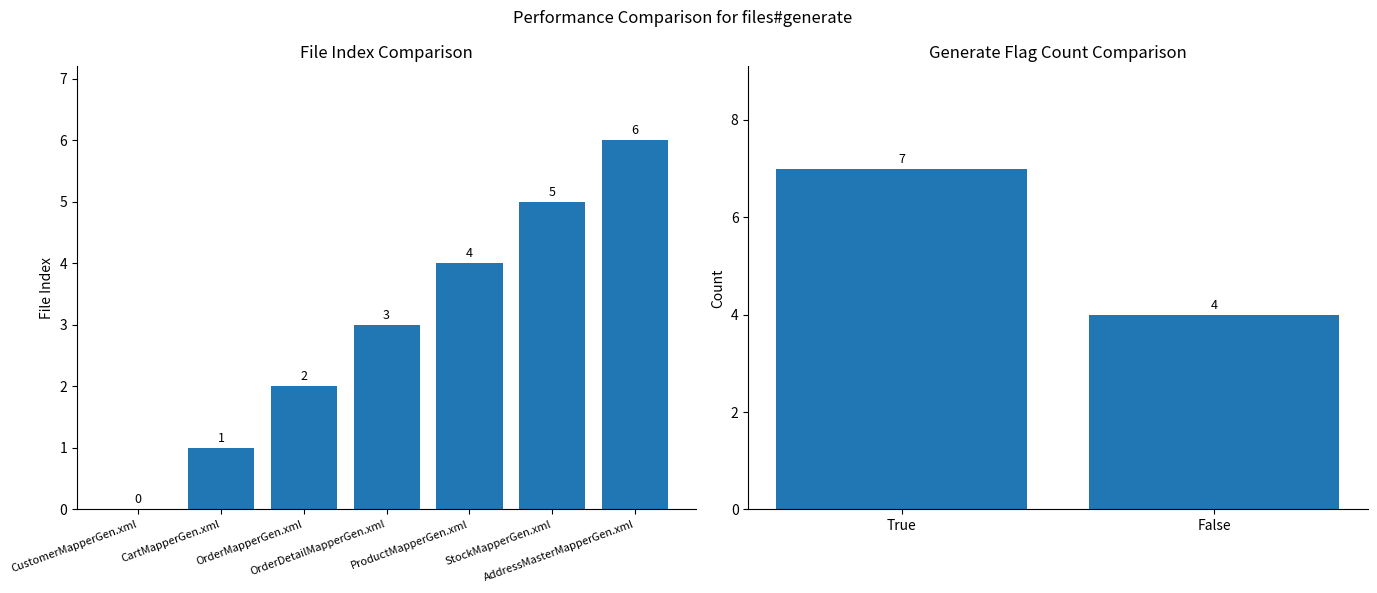

Count the values in the range 1 to 5.

5